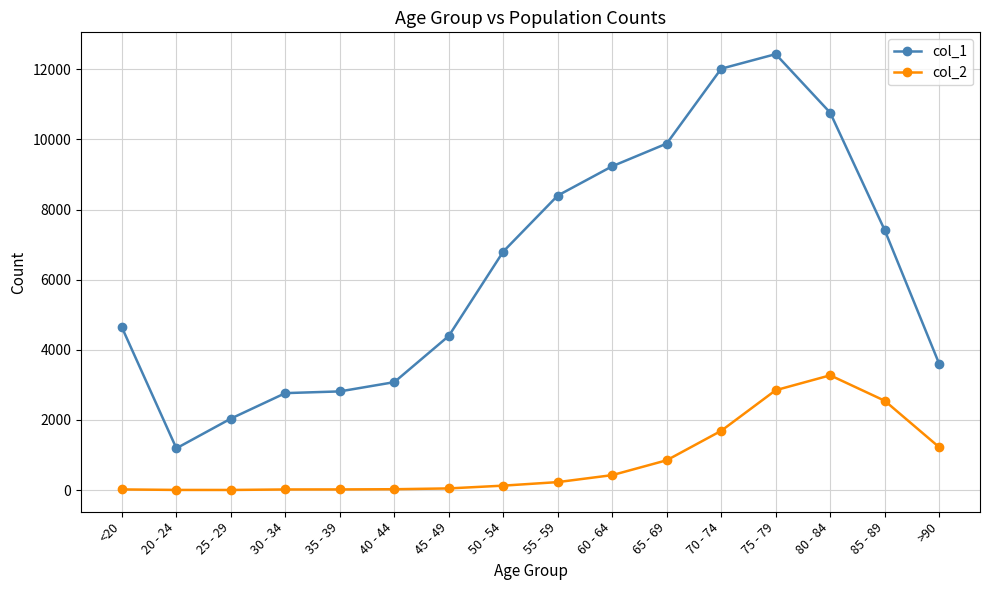

What is the difference between the maximum and minimum values in the col_2 series?

3270